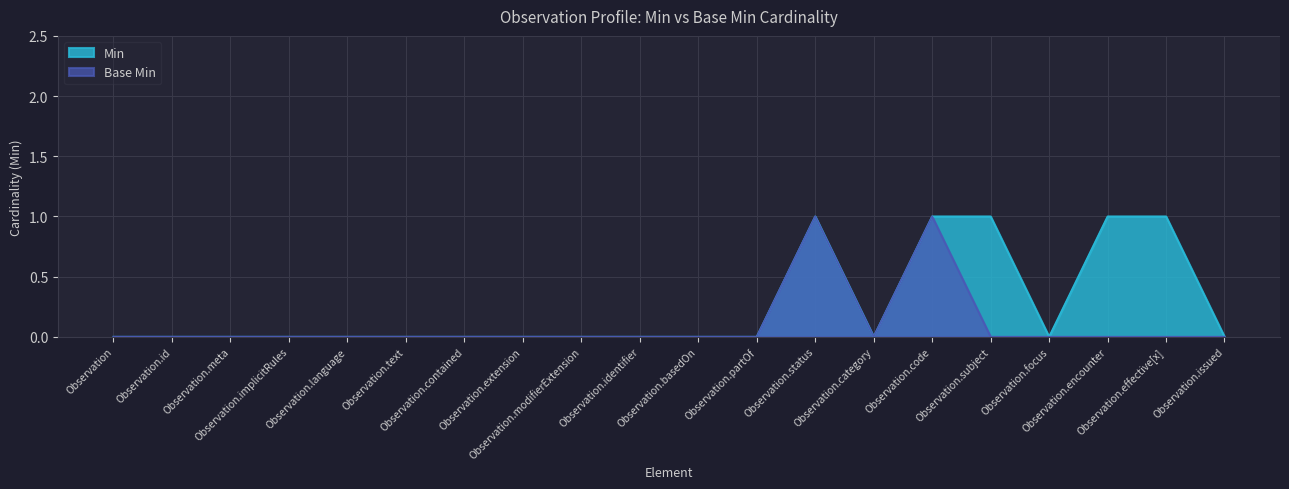

What are all the series names shown in the legend?

Min, Base Min